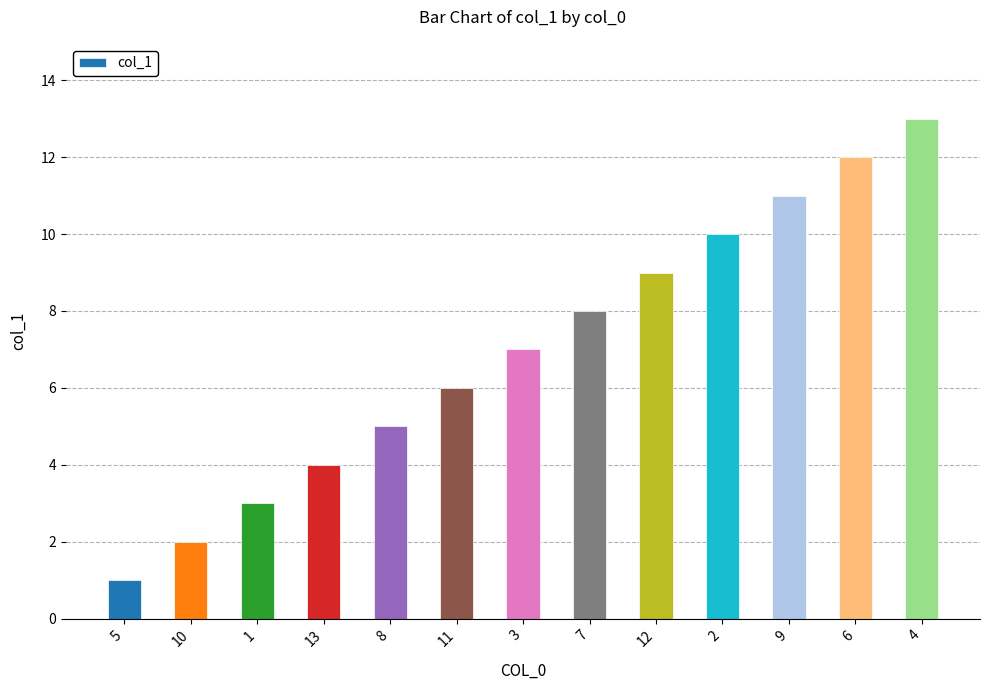

At which label is the value closest to 7?

3